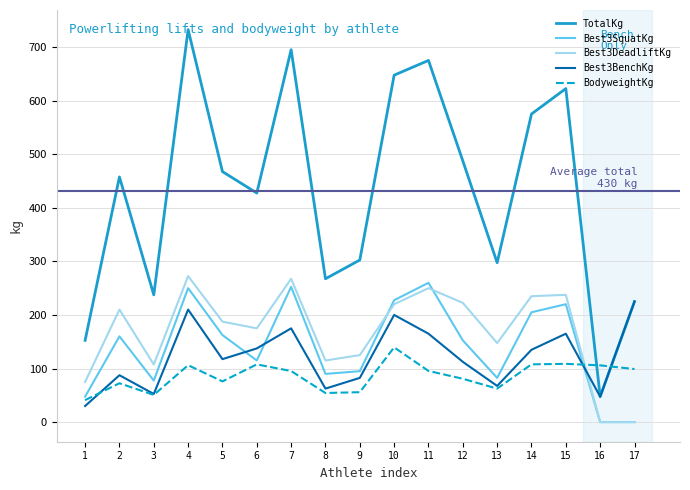

Which series ends up on top after the final intersection of Best3BenchKg and Best3SquatKg?

Best3BenchKg